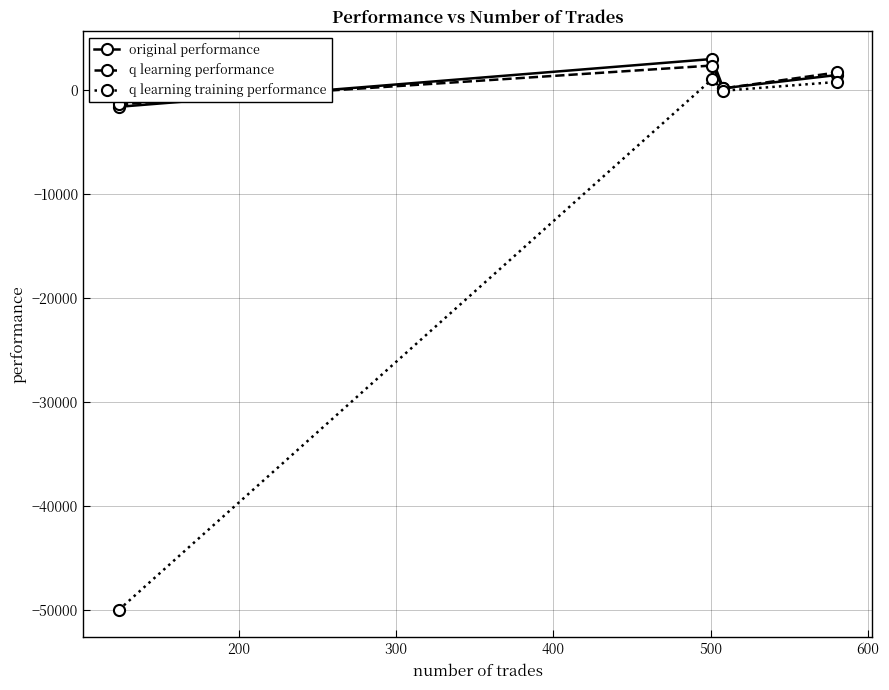

Is this an area chart (filled region under the line)?

No